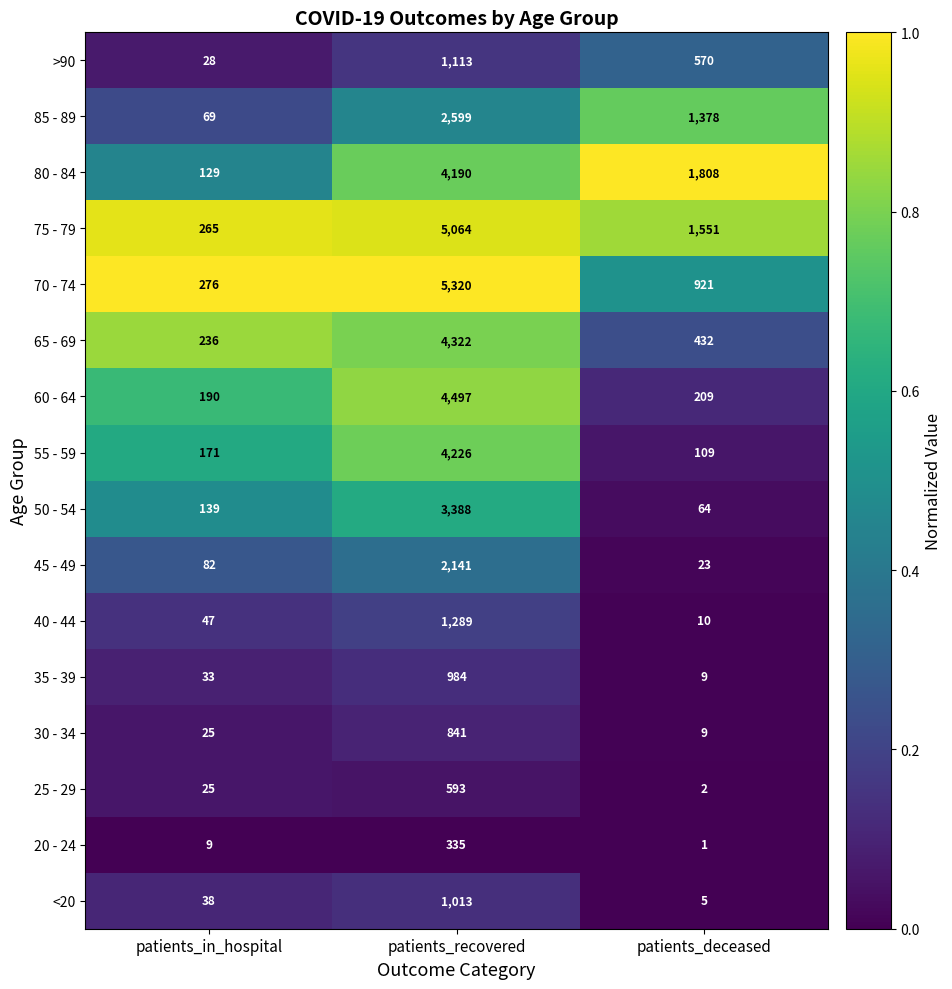

What is the sum of all 60 - 64 values?

4896